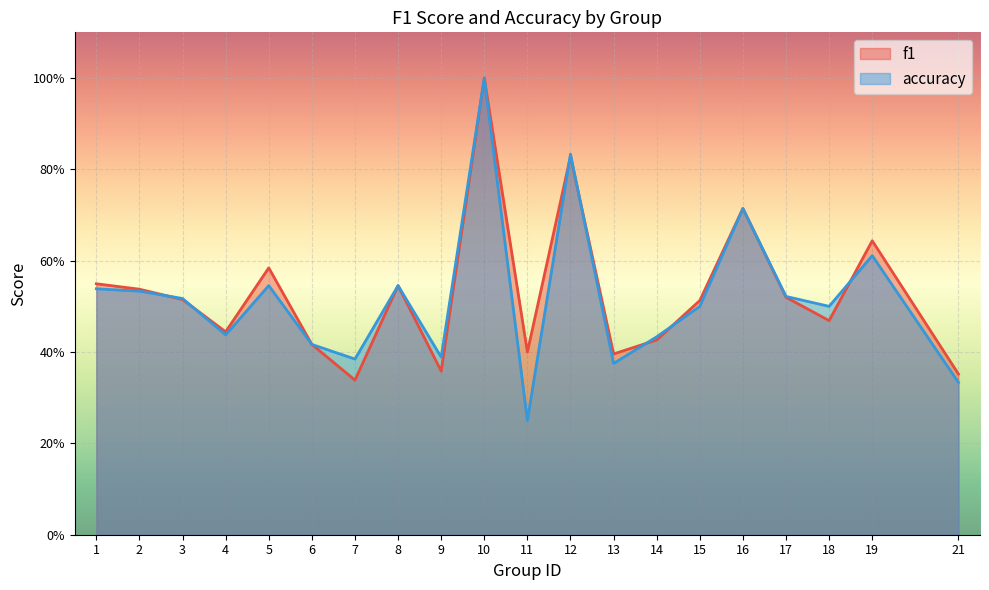

Is it true that accuracy equals 0.6 at 4?

False